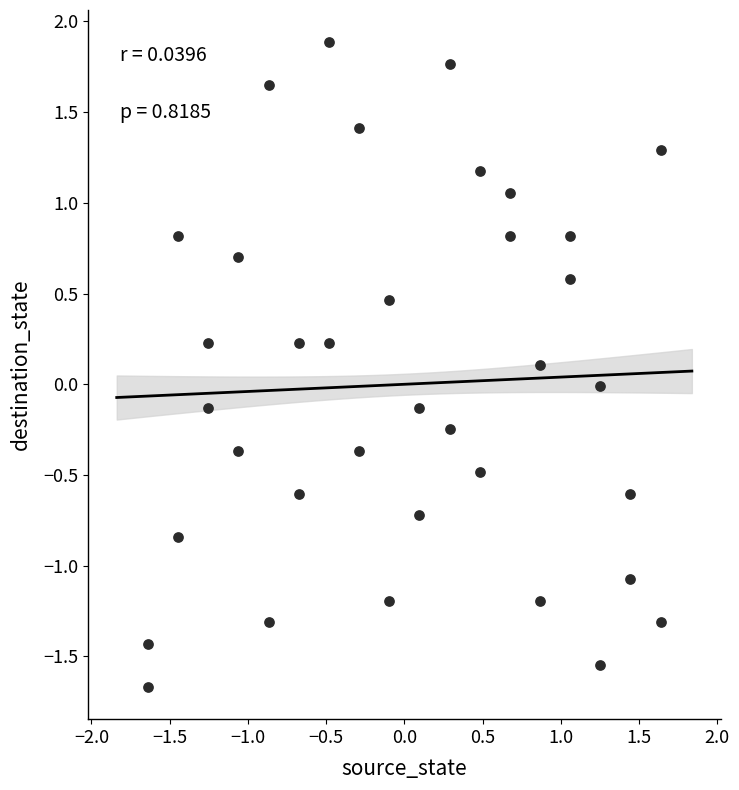

What is the range of X values (max minus min)?

3.3